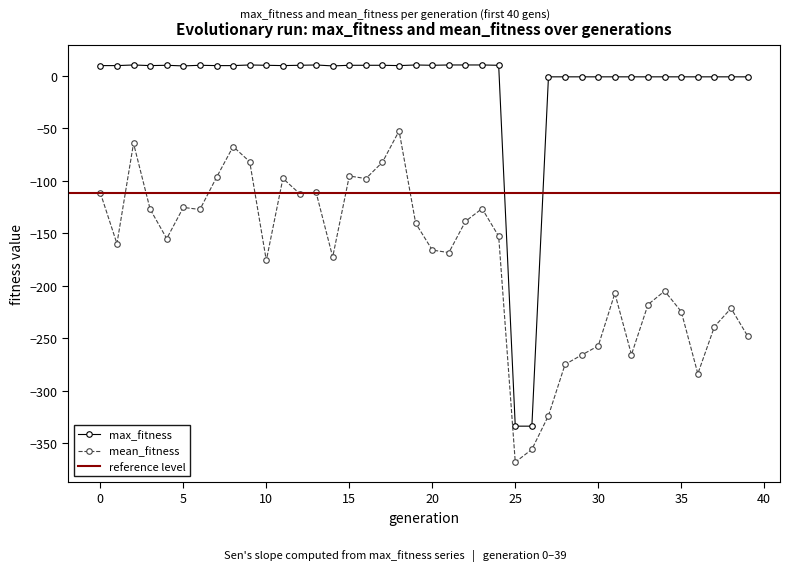

What is the lowest value of the mean_fitness series?

-367.8